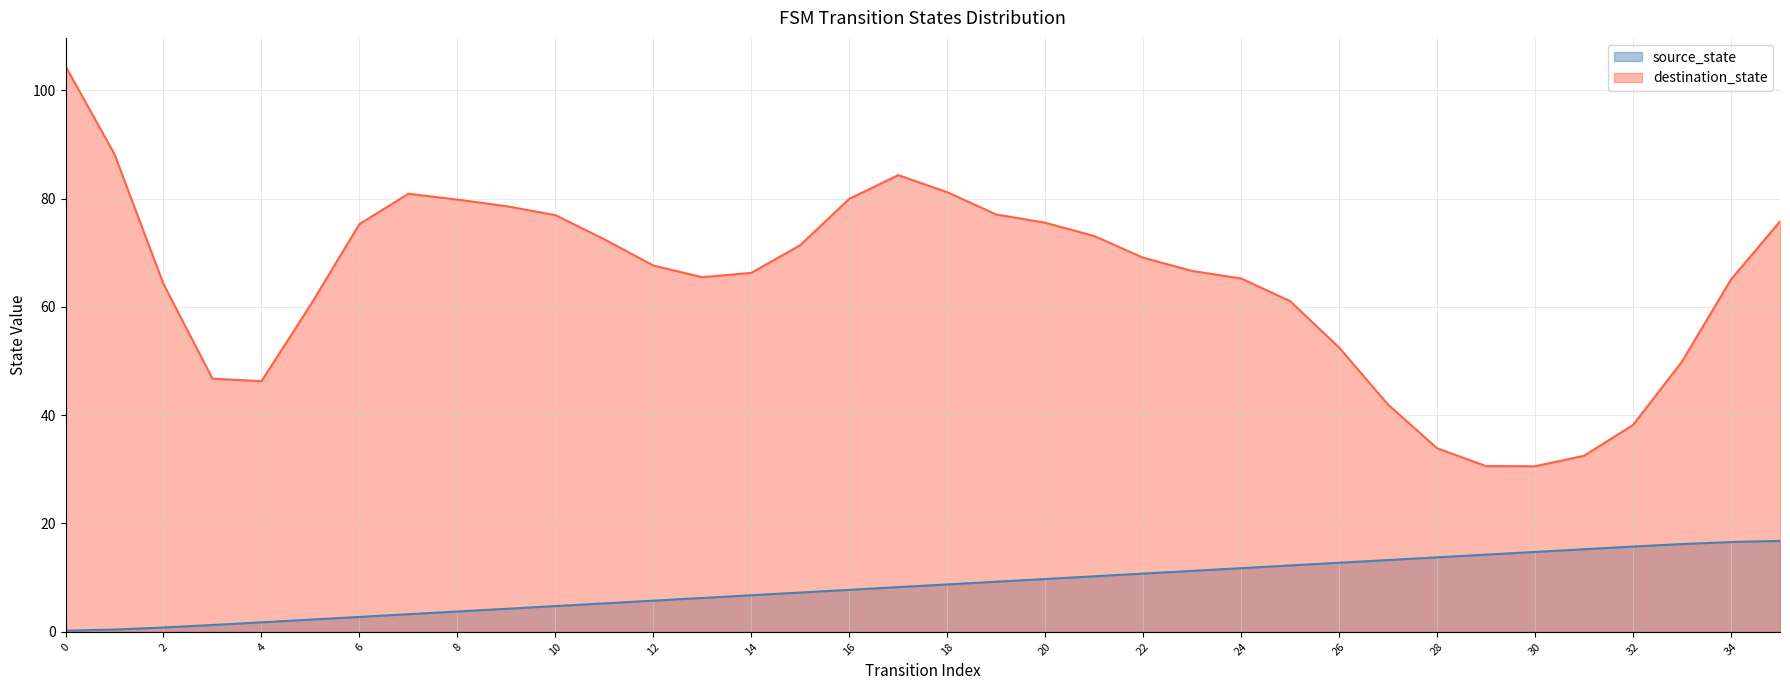

List the labels in order of value, smallest first.

0, 1, 2, 3, 4, 5, 6, 7, 8, 9, 10, 11, 12, 13, 14, 15, 16, 17, 18, 19, 20, 21, 22, 23, 24, 25, 26, 27, 28, 29, 30, 31, 32, 33, 34, 35